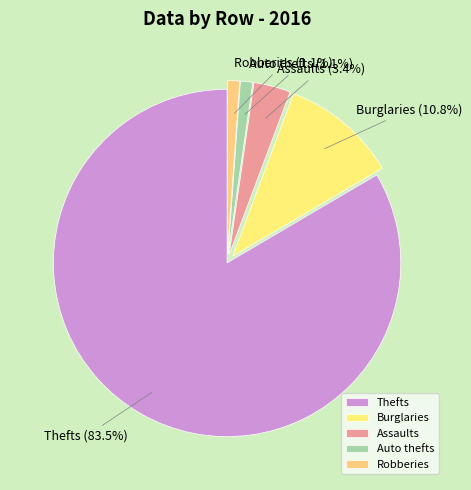

Between Robberies and Assaults, which is larger?

Assaults